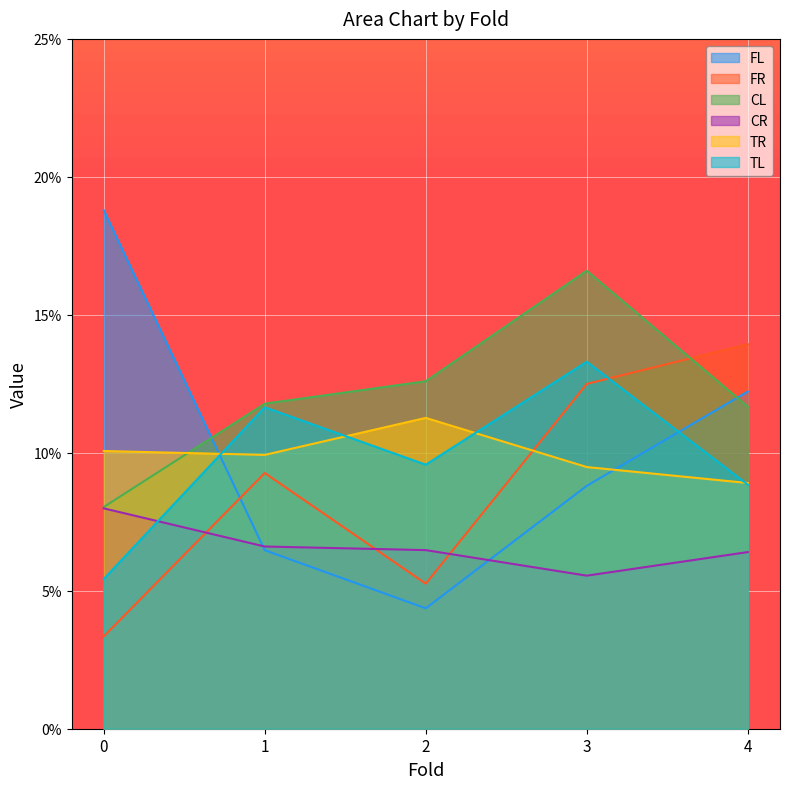

Where is the first local maximum for CL?

3